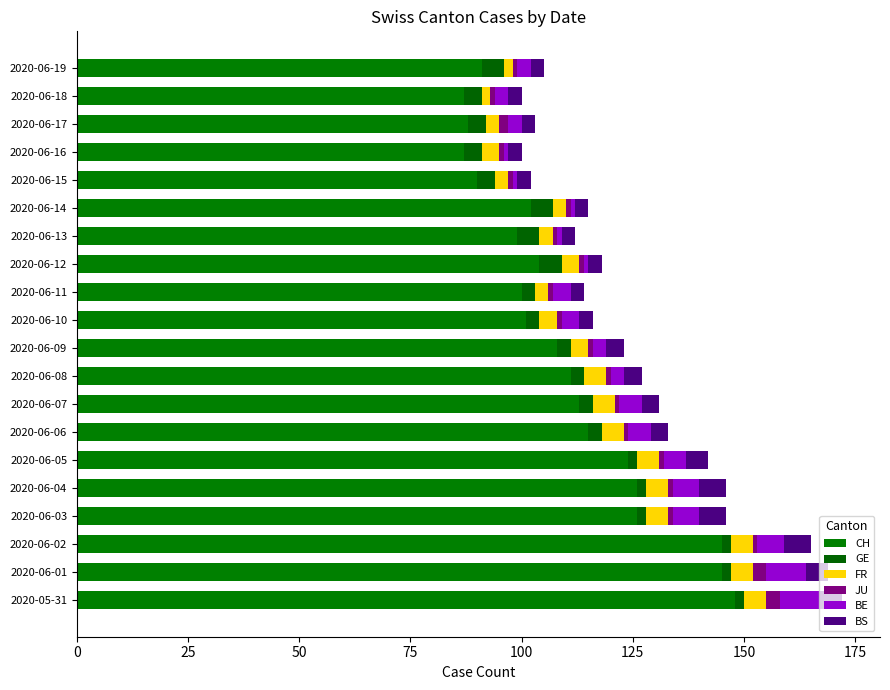

How many series are shown in this chart?

6